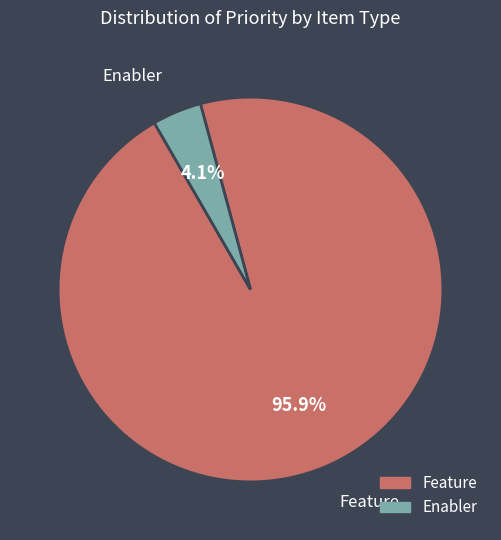

Combined, do Enabler and Feature account for over 50%?

Yes